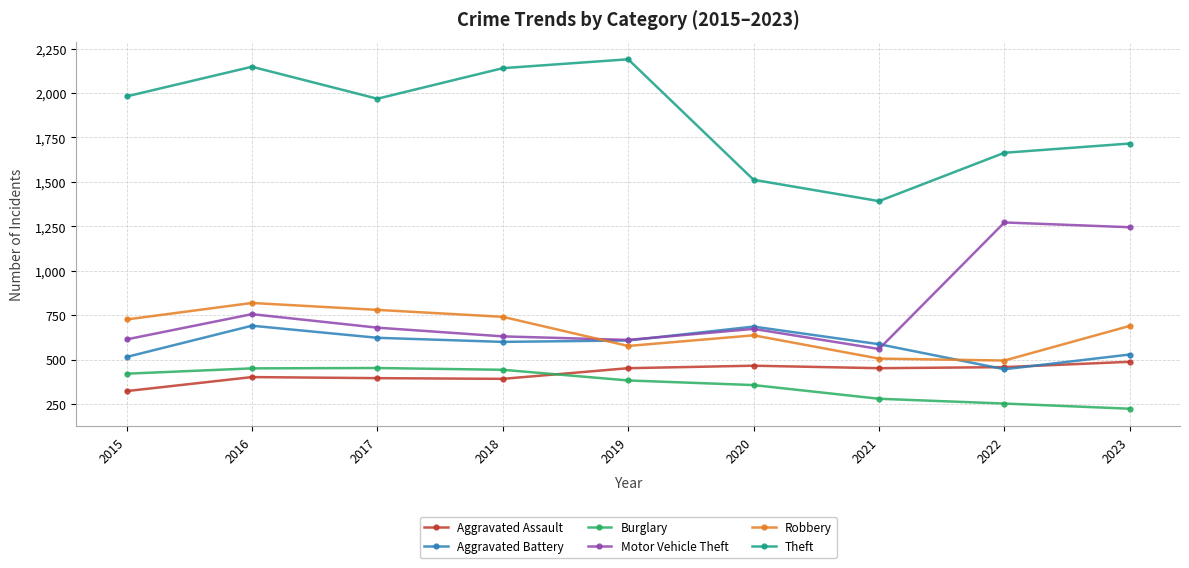

True or false: Theft has more than 1 interior local peaks.

True